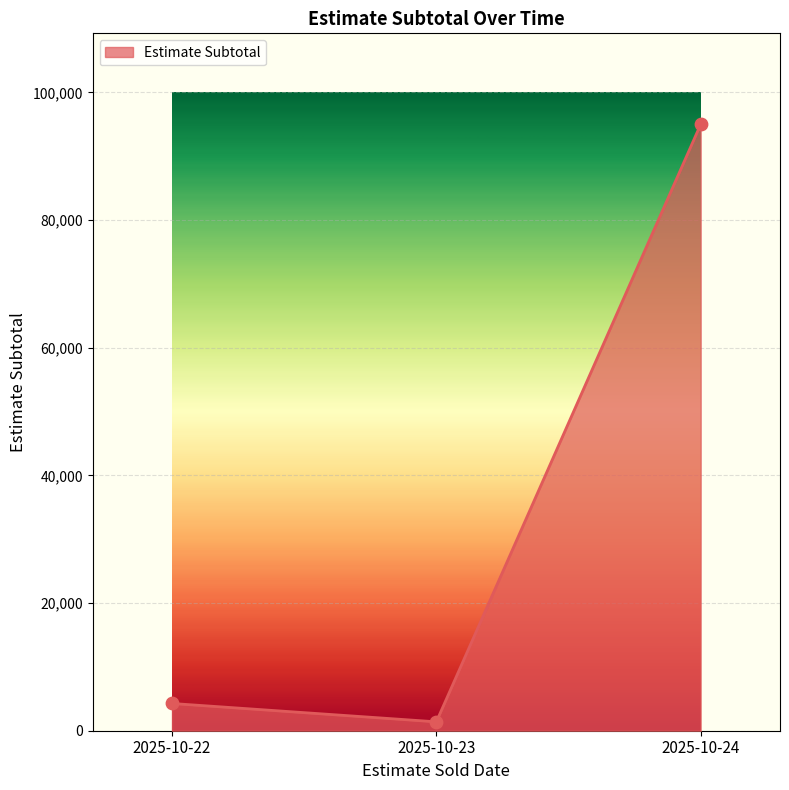

What is the change in value from 2025-10-22 to 2025-10-23?

-2874.2